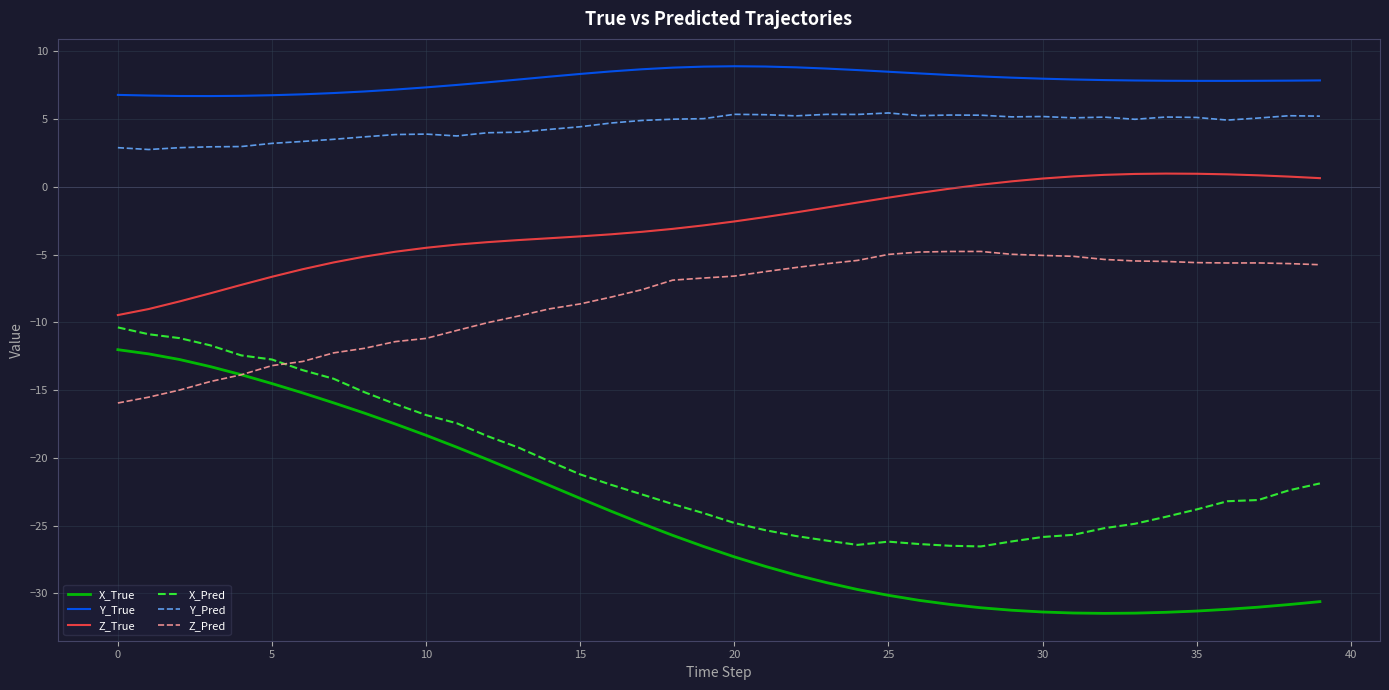

Is this an area chart (filled region under the line)?

No